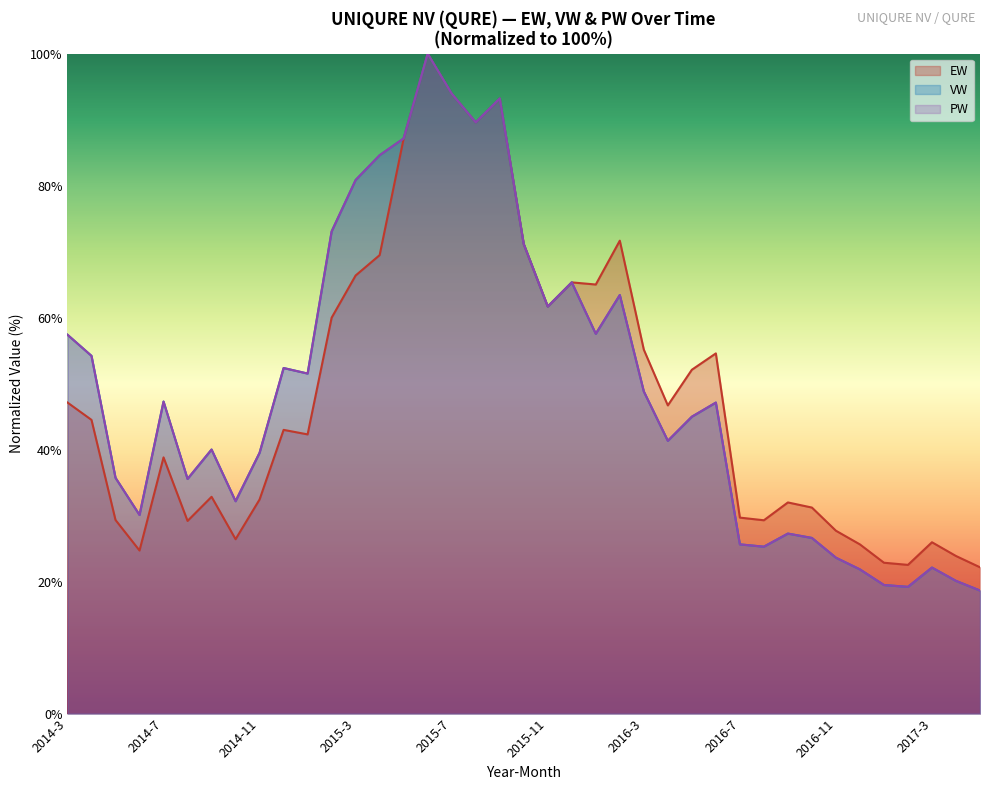

Which has a higher value, 2016-10 or 2016-9?

2016-9